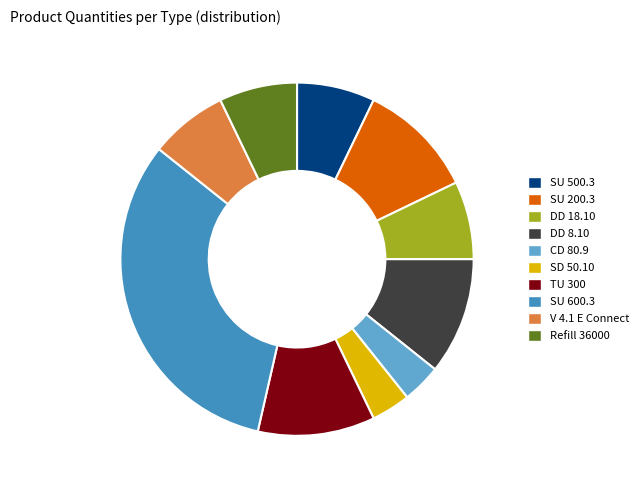

Does DD 8.10 account for over 50% of the chart?

No